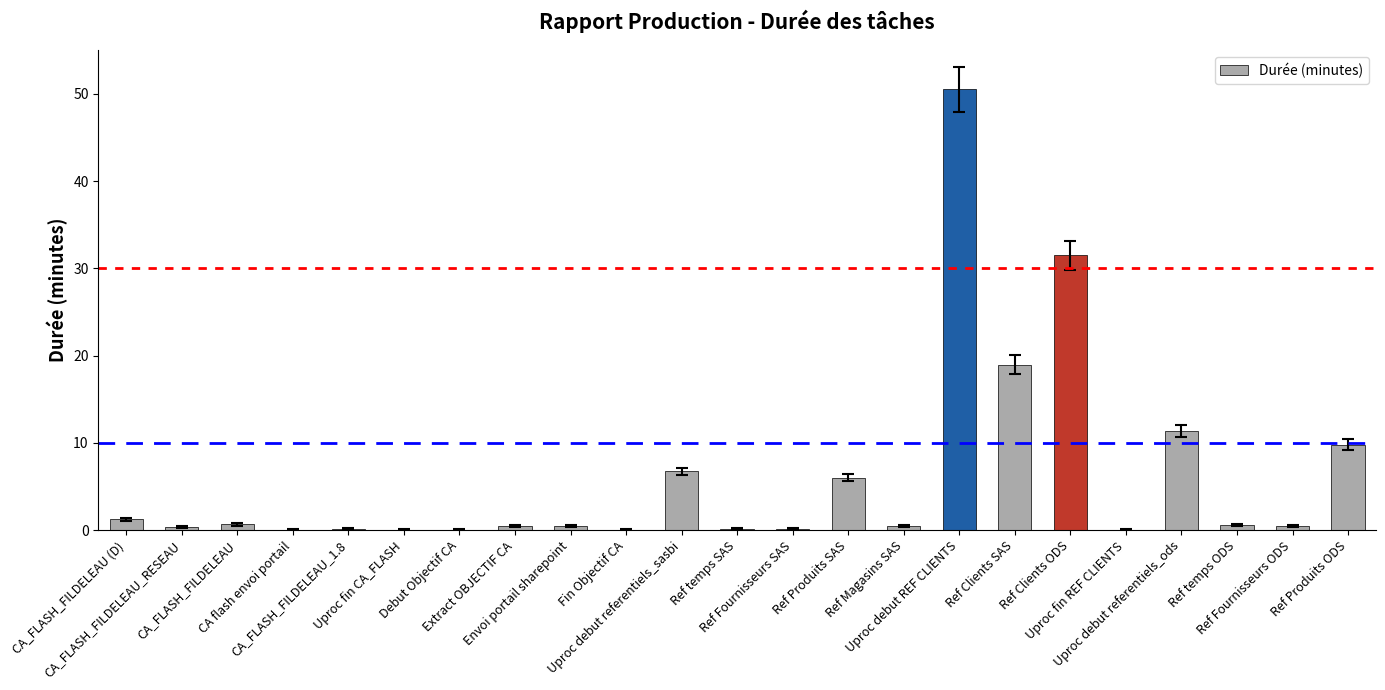

What is the greatest value displayed?

50.5